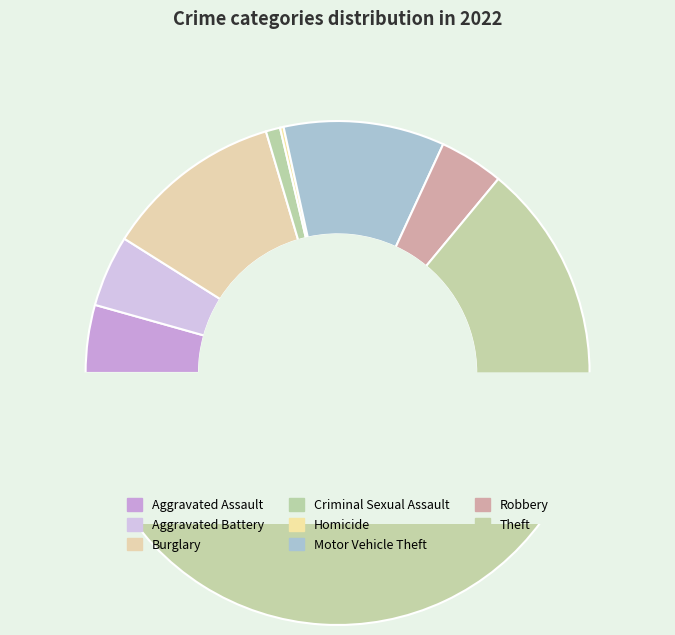

To the nearest percent, what is the average slice percentage?

11%